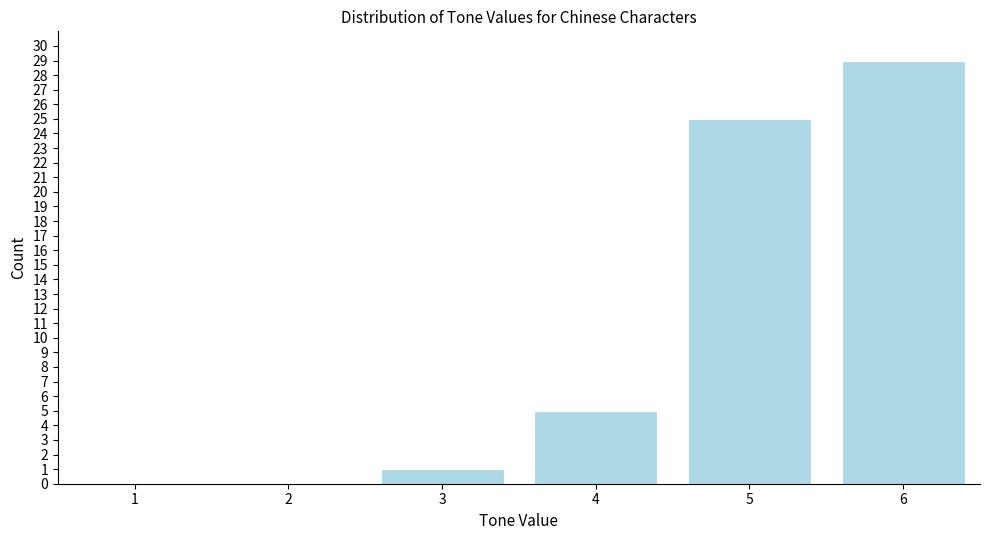

Reading left to right, what are all the values shown in this chart?

1=0	2=0	3=1	4=5	5=25	6=29